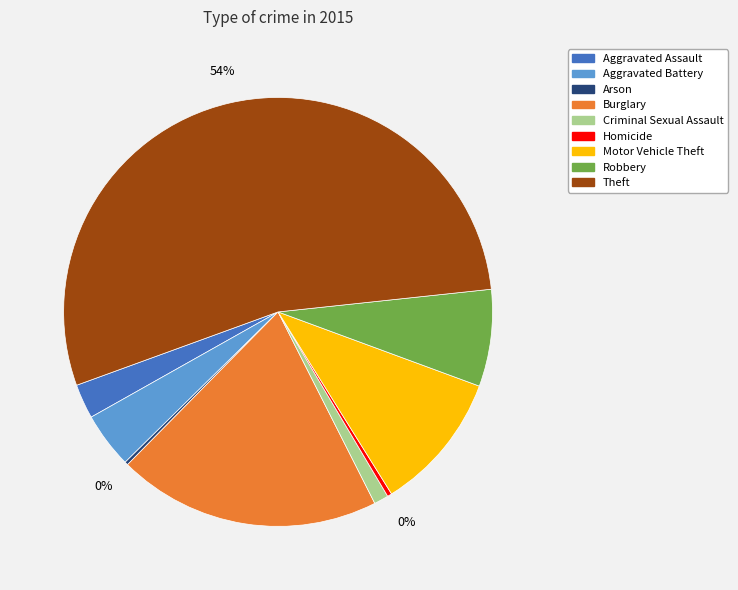

What is the largest slice in the pie chart?

Theft